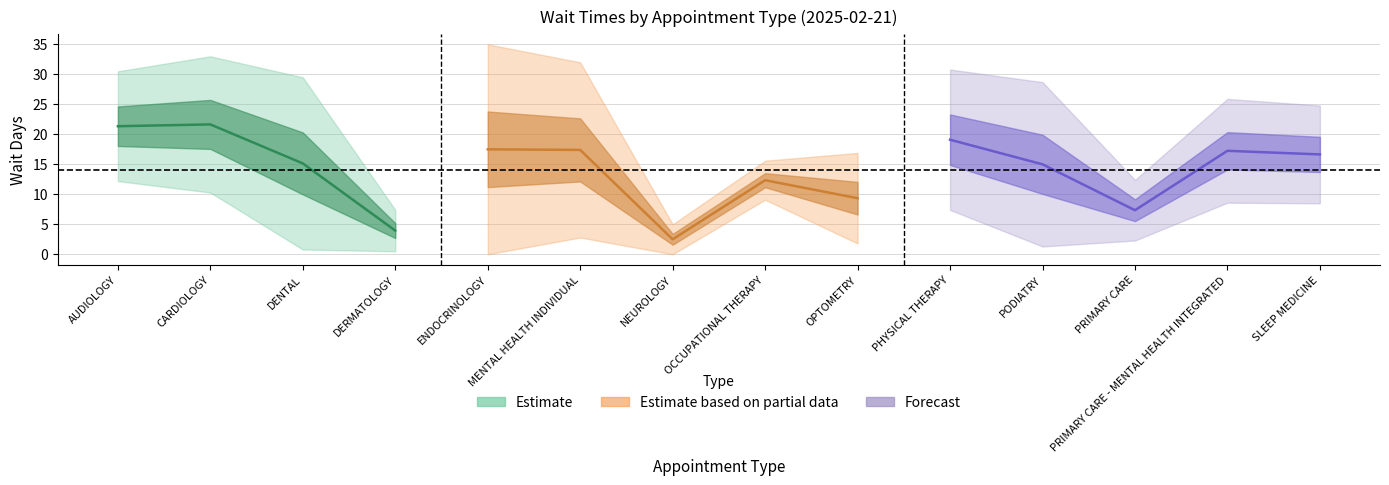

What is the spread (max minus min) of values at OCCUPATIONAL THERAPY?

6.5